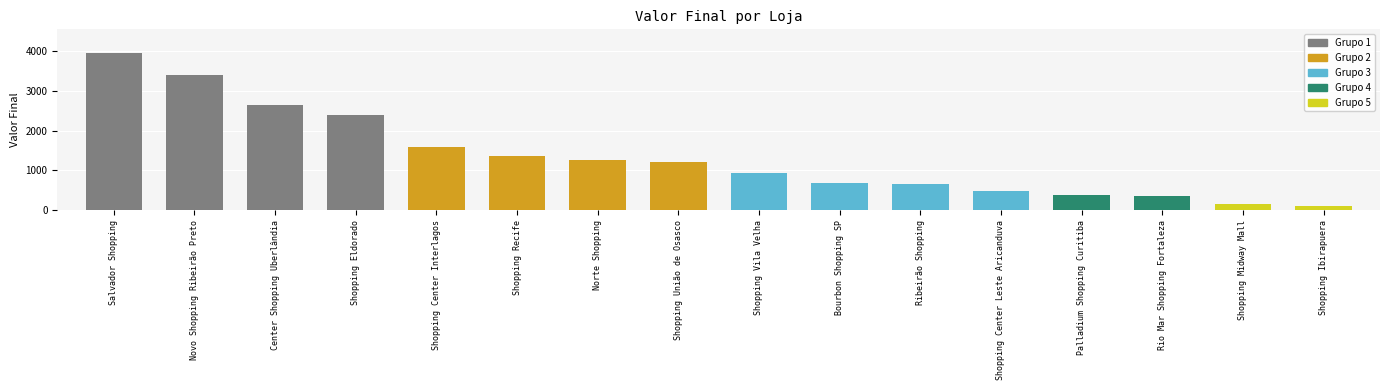

What is the approximate value at Shopping Recife?

1366